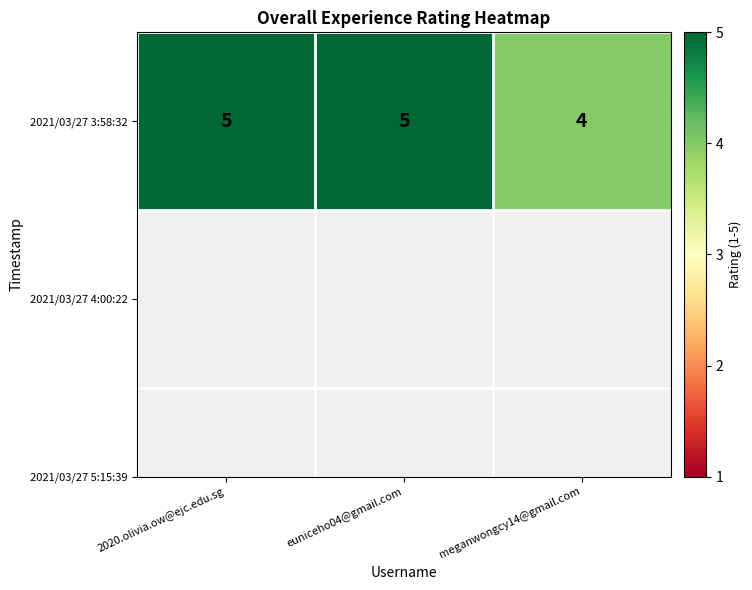

How many data points are less than 5?

1